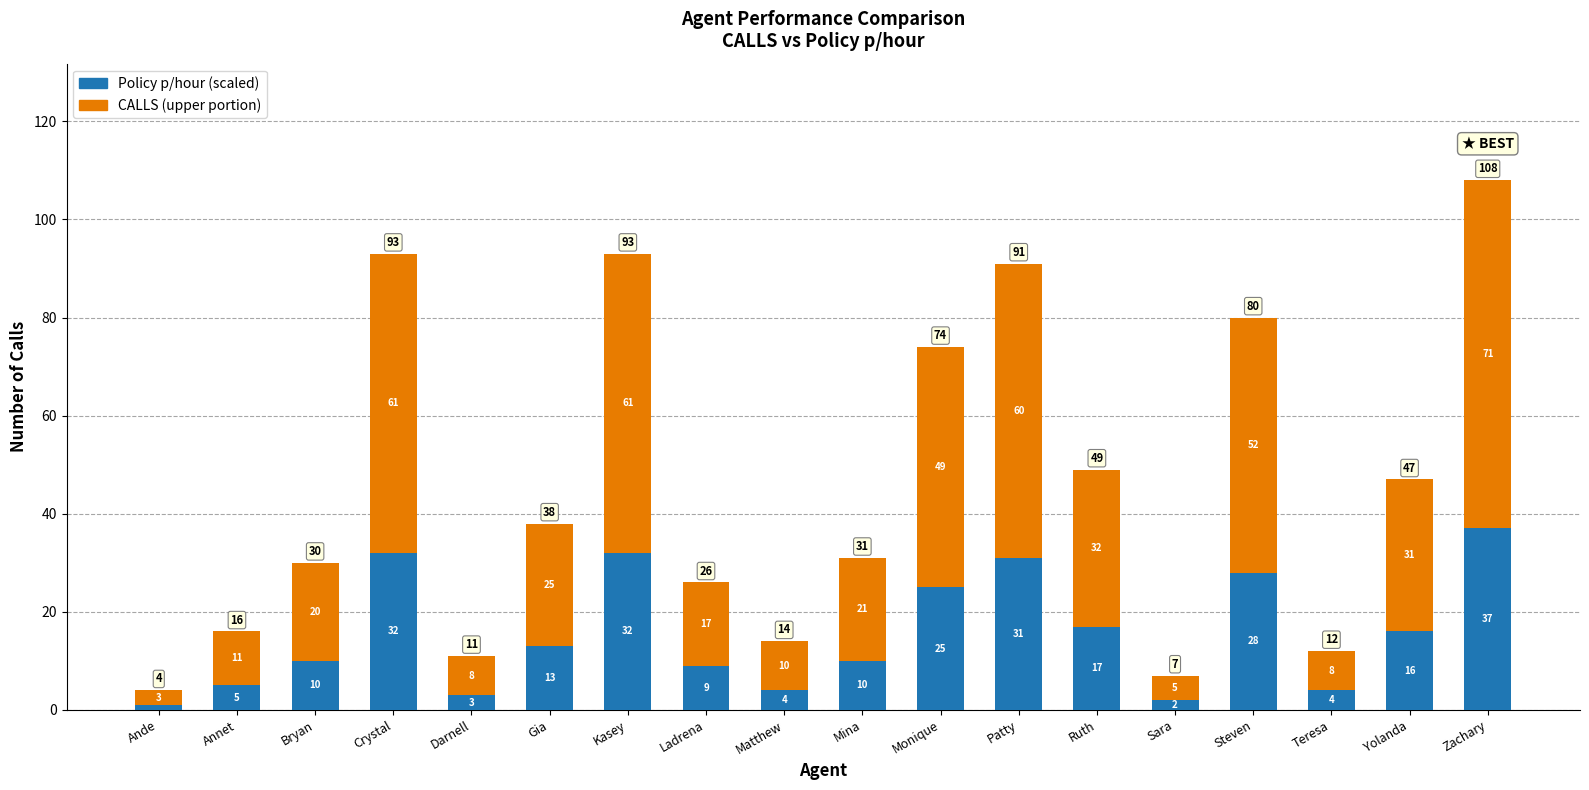

What is the total value across all series at Yolanda?

47